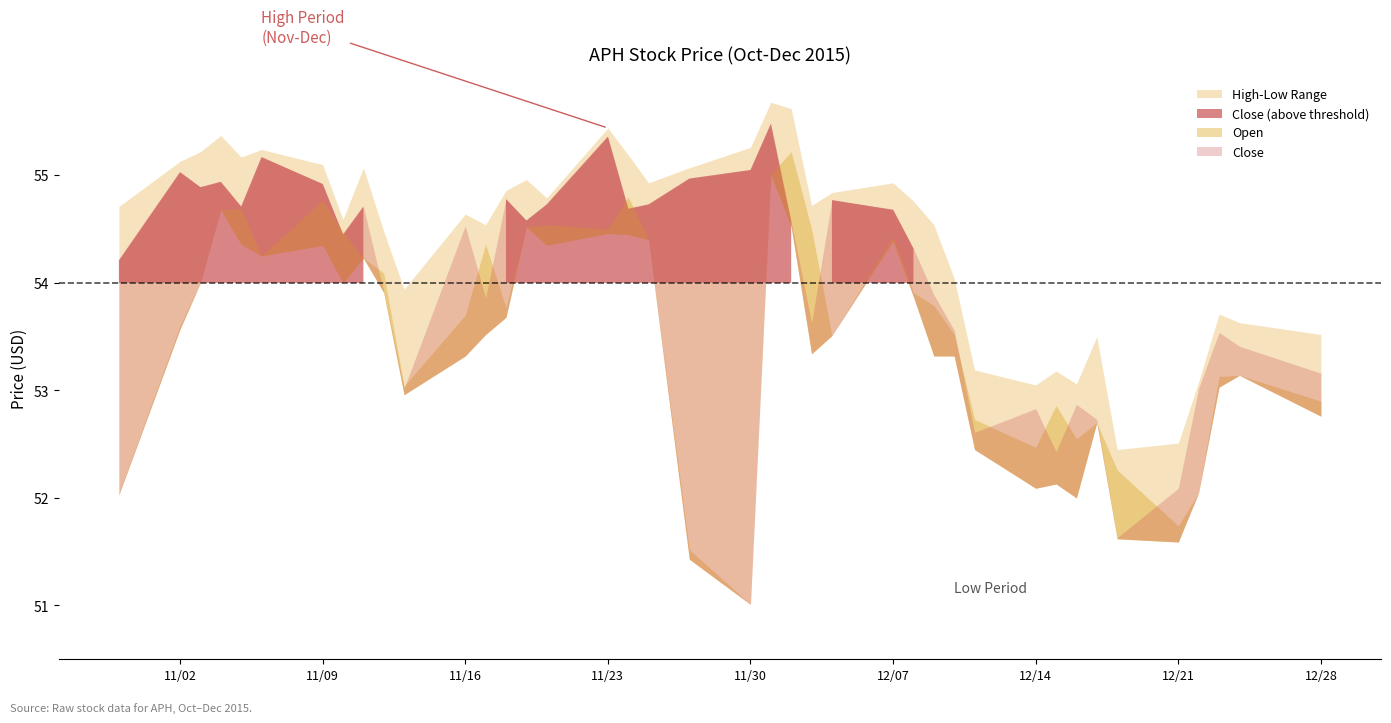

True or false: Low and Close cross at least once.

False